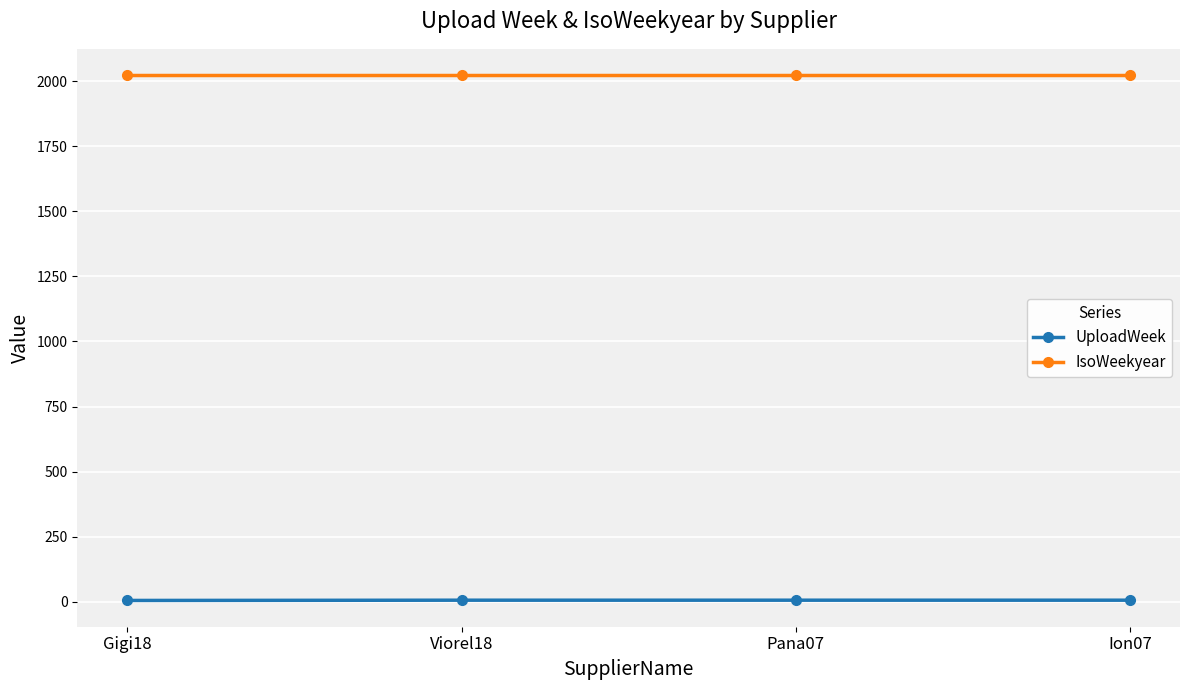

True or false: IsoWeekyear and UploadWeek cross at least once.

False